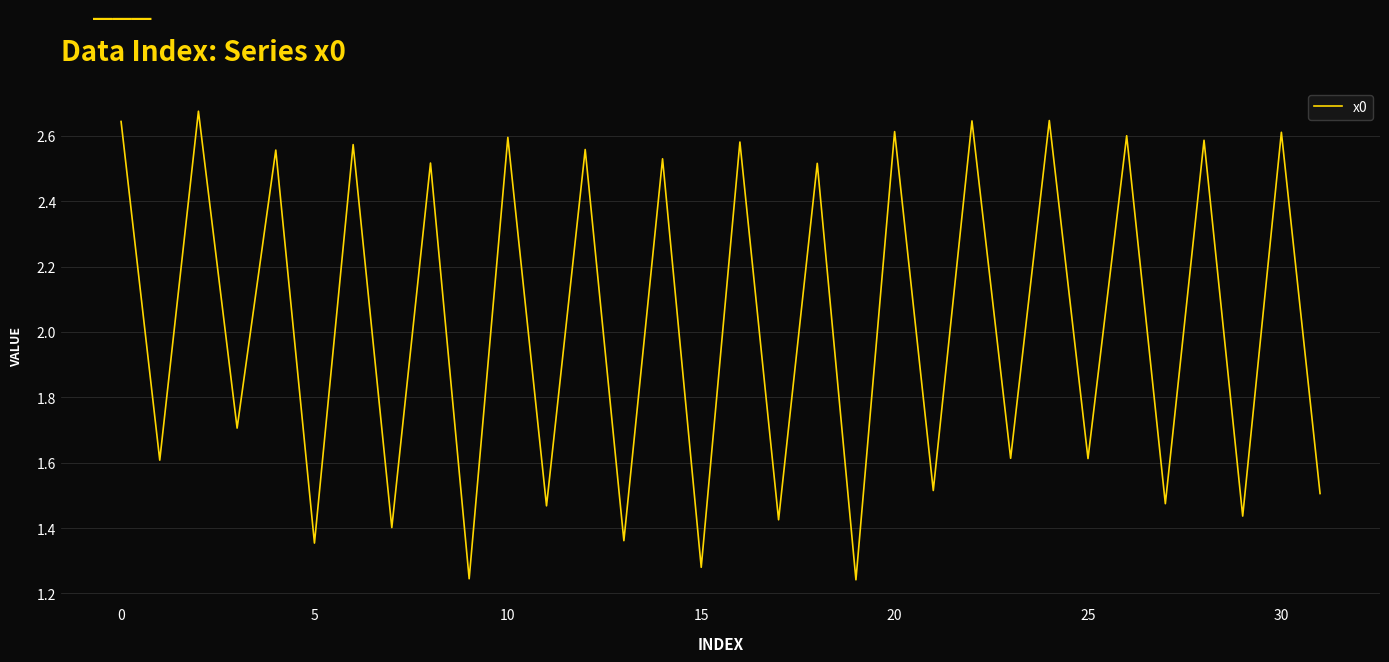

Is this an area chart (filled region under the line)?

No